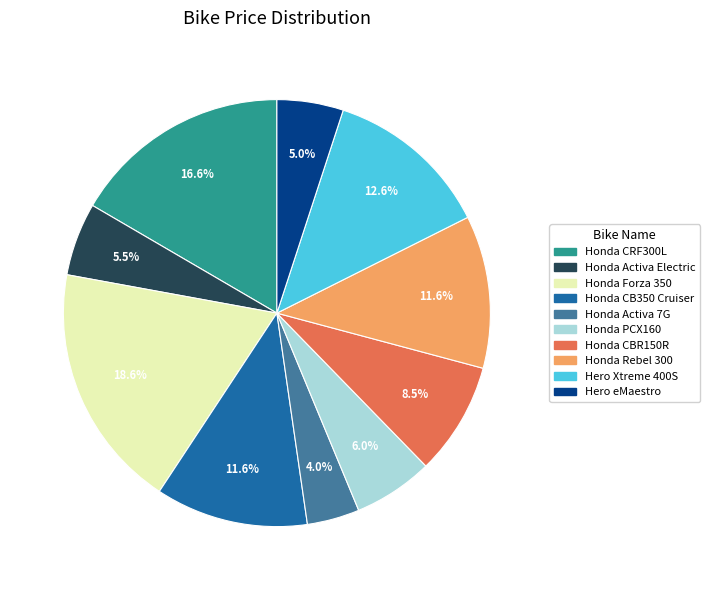

Is Honda CRF300L the majority of the pie?

No